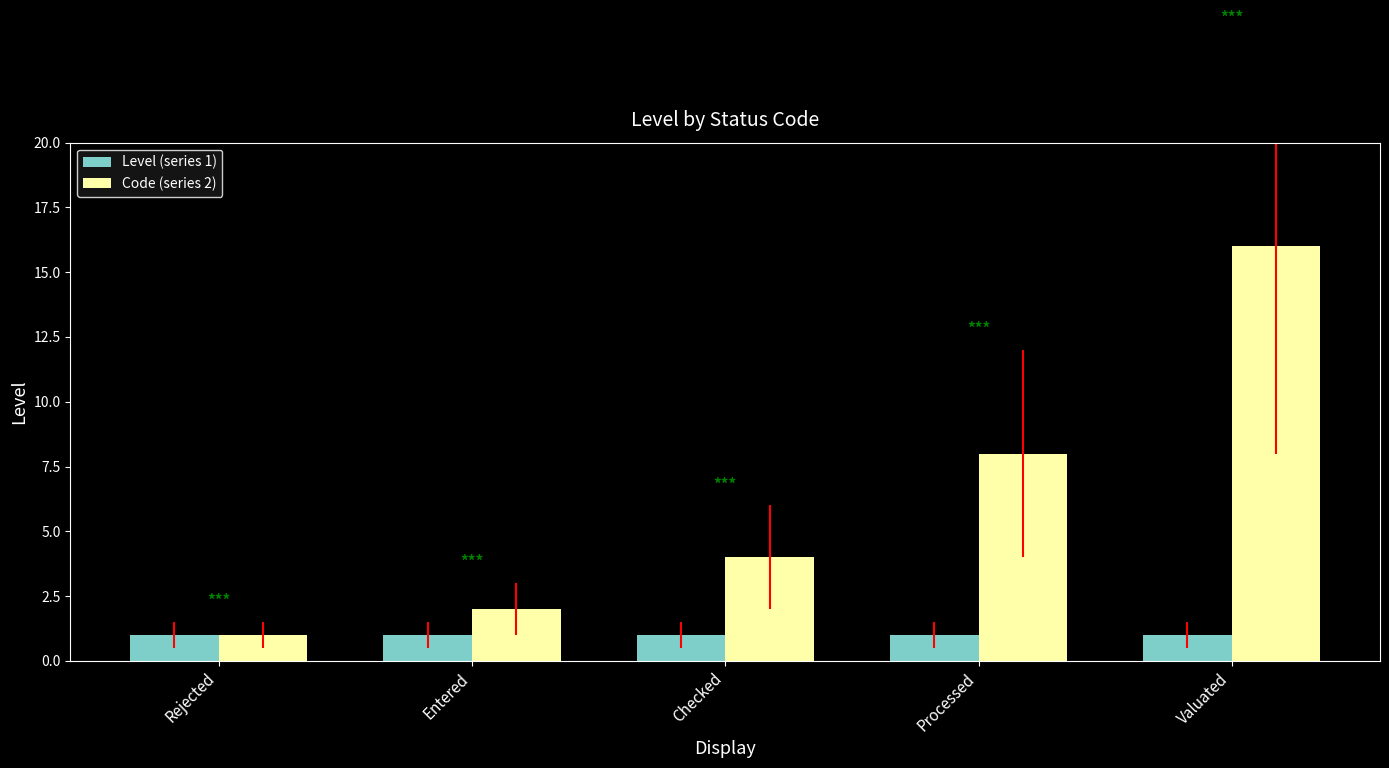

What is the greatest value displayed?

16